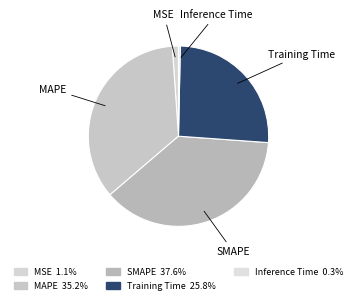

Is the sum of Training Time and MSE greater than half?

No